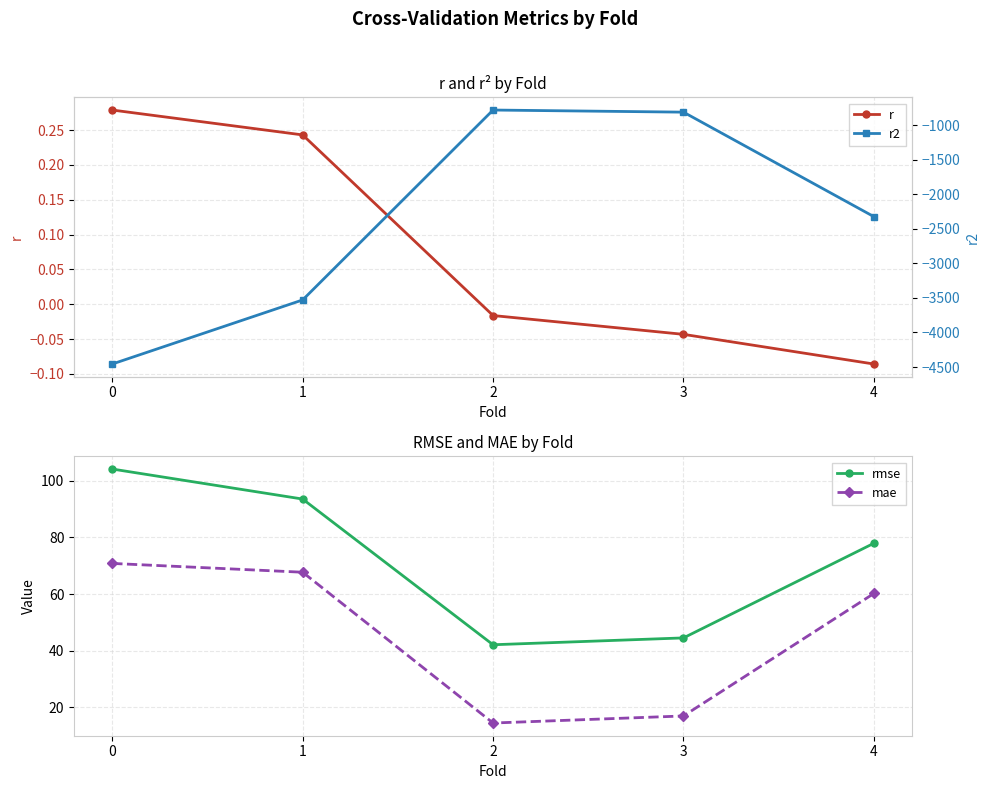

The value of mae at 2 is 14.4. True or false?

True